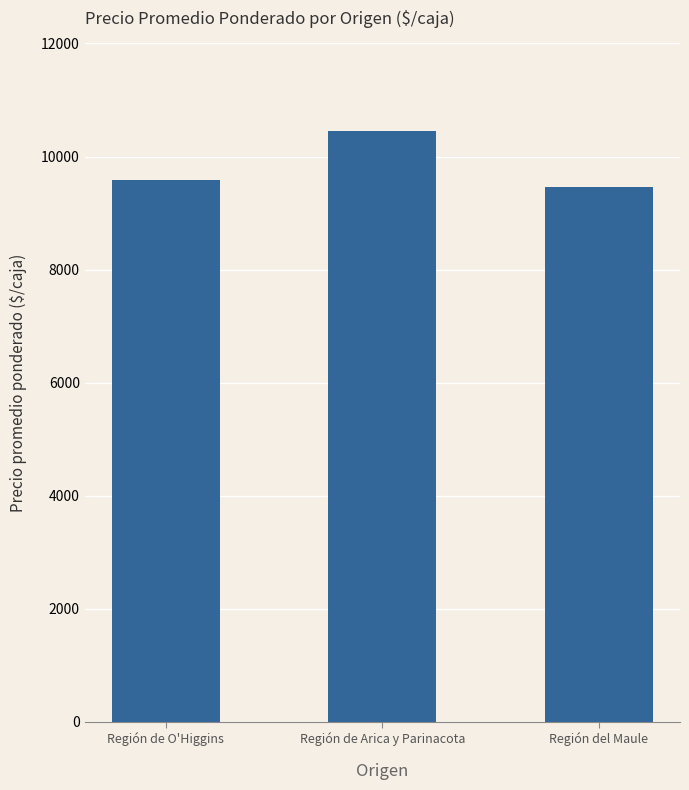

The chart shows a value of 9467 at Región del Maule. True or false?

True